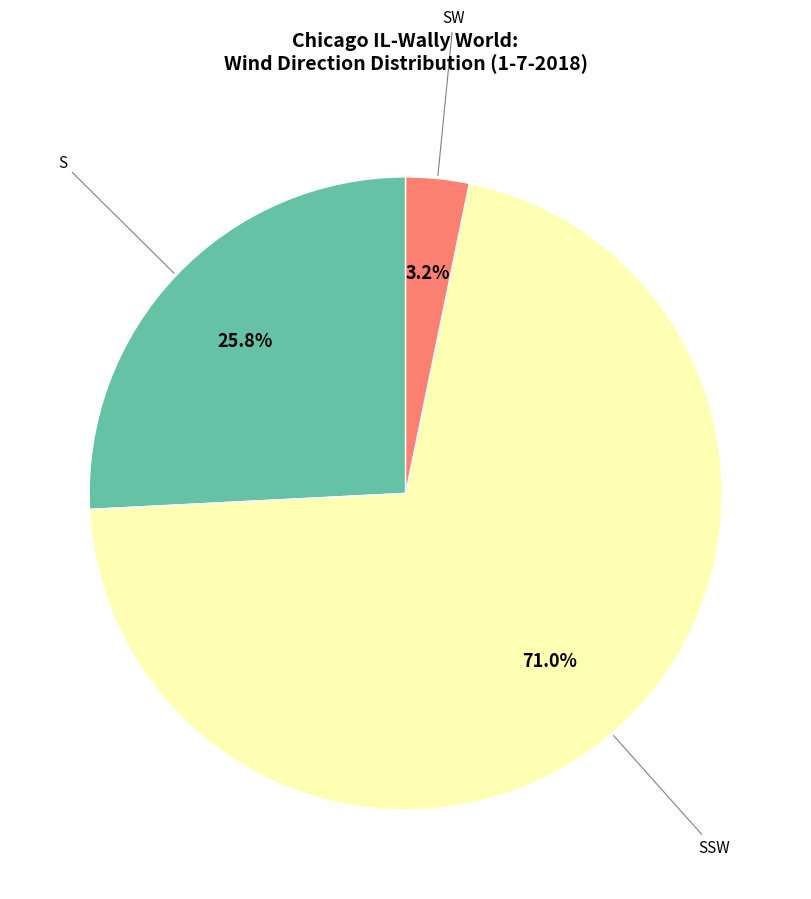

Is the sum of SSW and S greater than half?

Yes